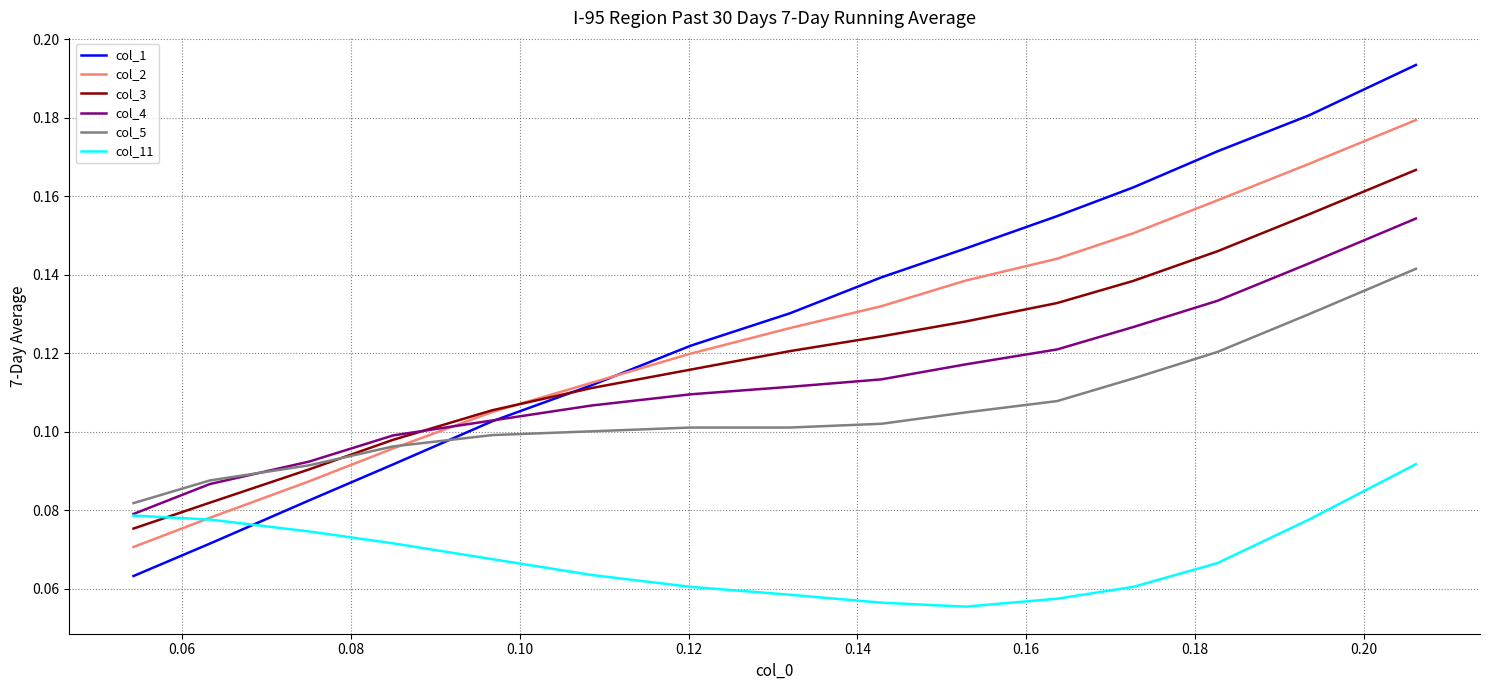

How many intersections are there between col_1 and col_4?

1